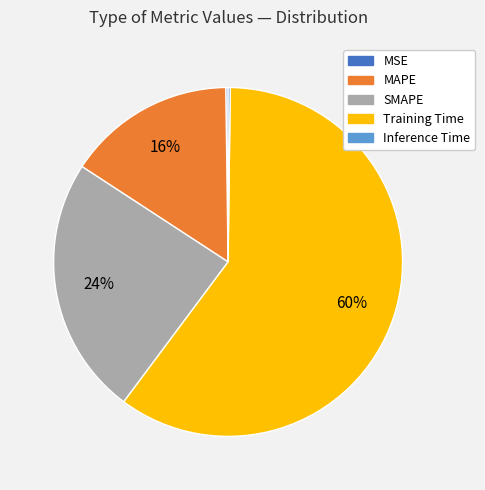

Is it true that SMAPE is 24% of the pie?

True